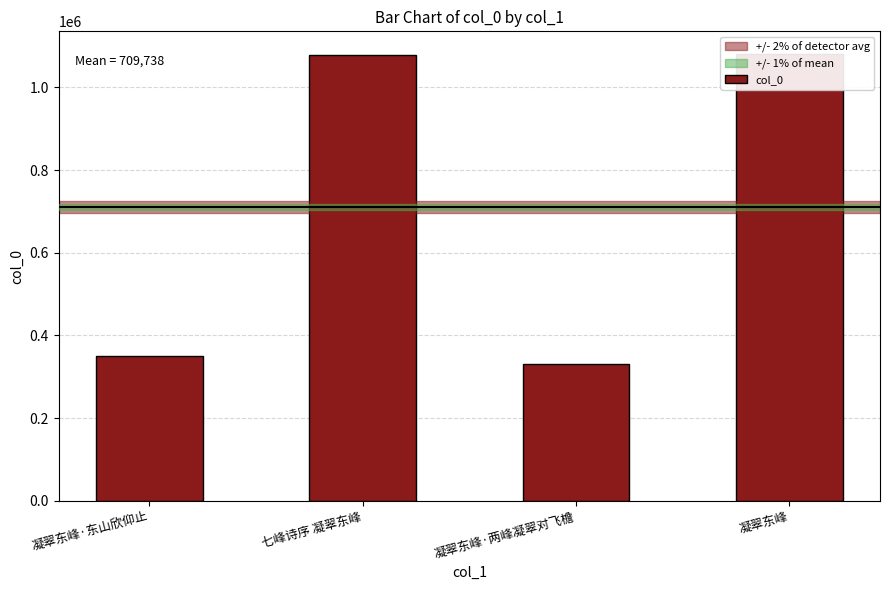

What is the approximate value at 凝翠东峰, to the nearest 10?

1081390